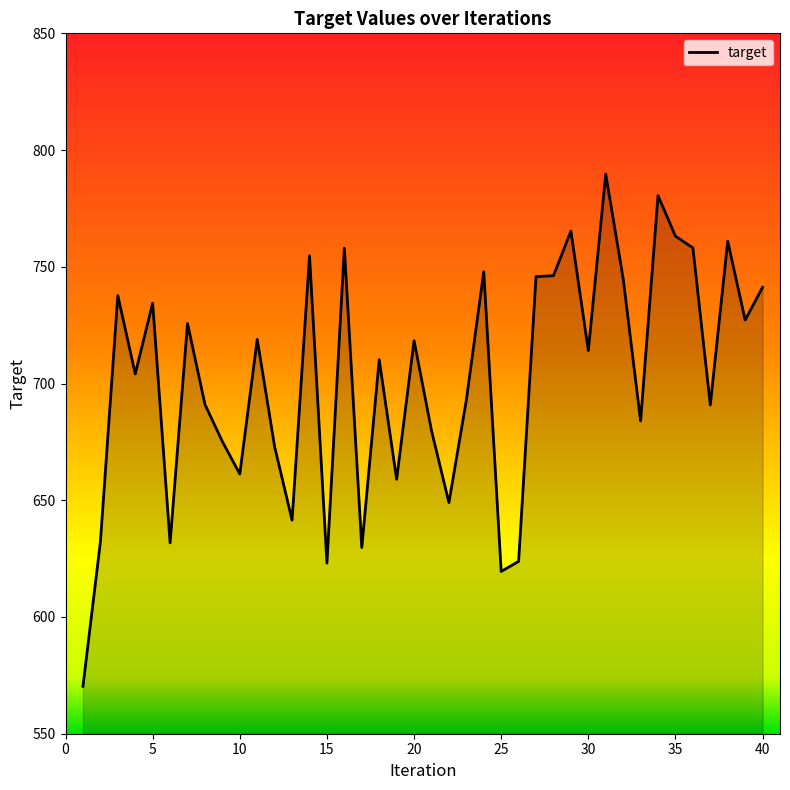

What is the maximum value shown in the chart?

789.7